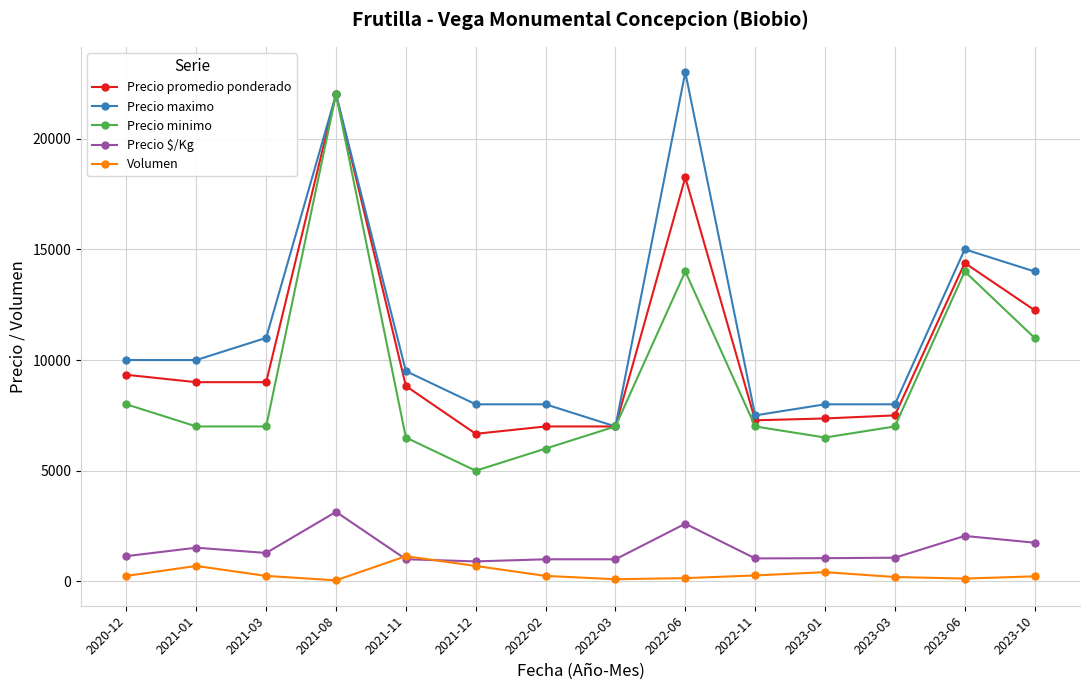

At which category is the sum across all series the highest?

2021-08